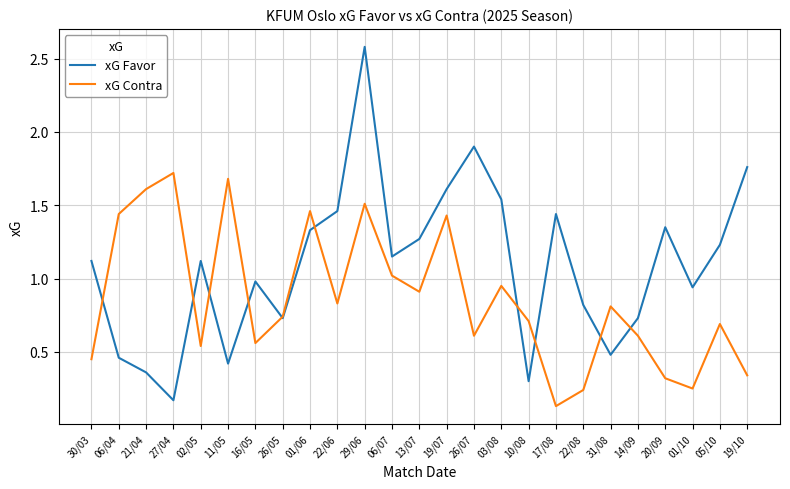

What position from the left is 10/08?

17